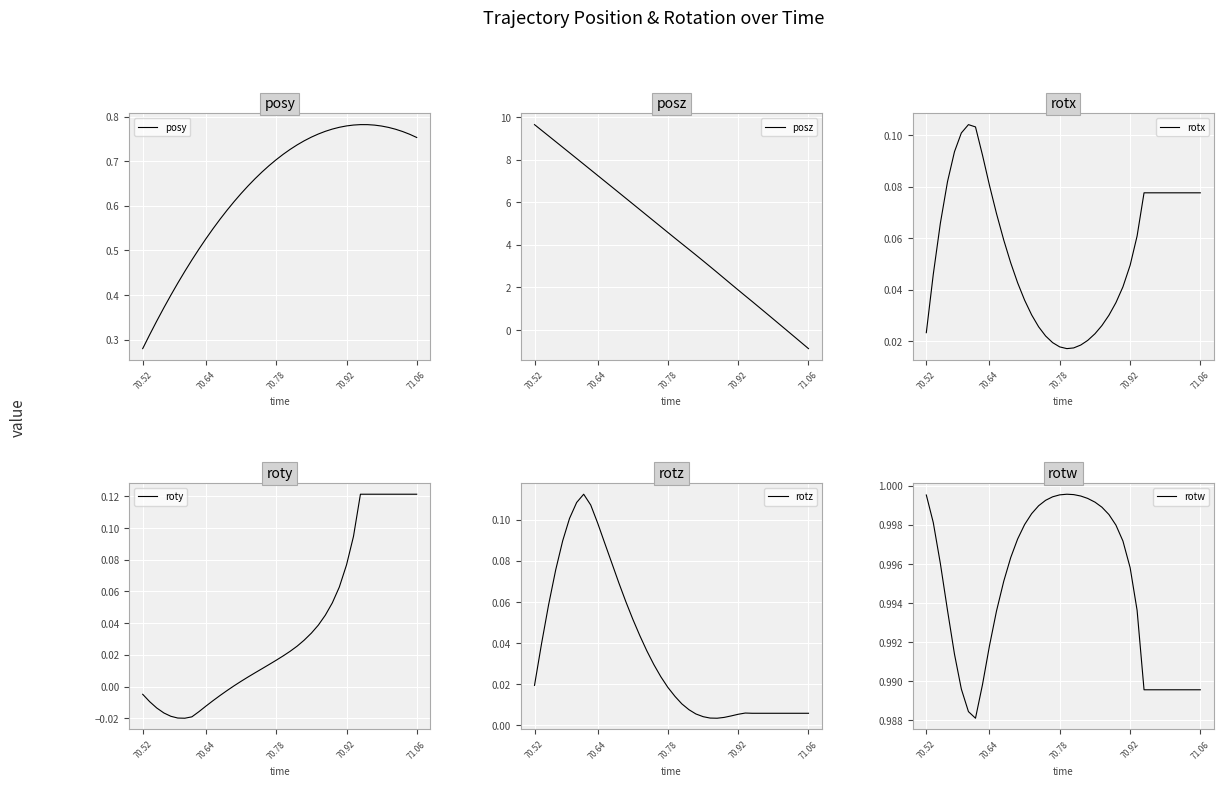

At which label does posy reach its minimum?

70.52